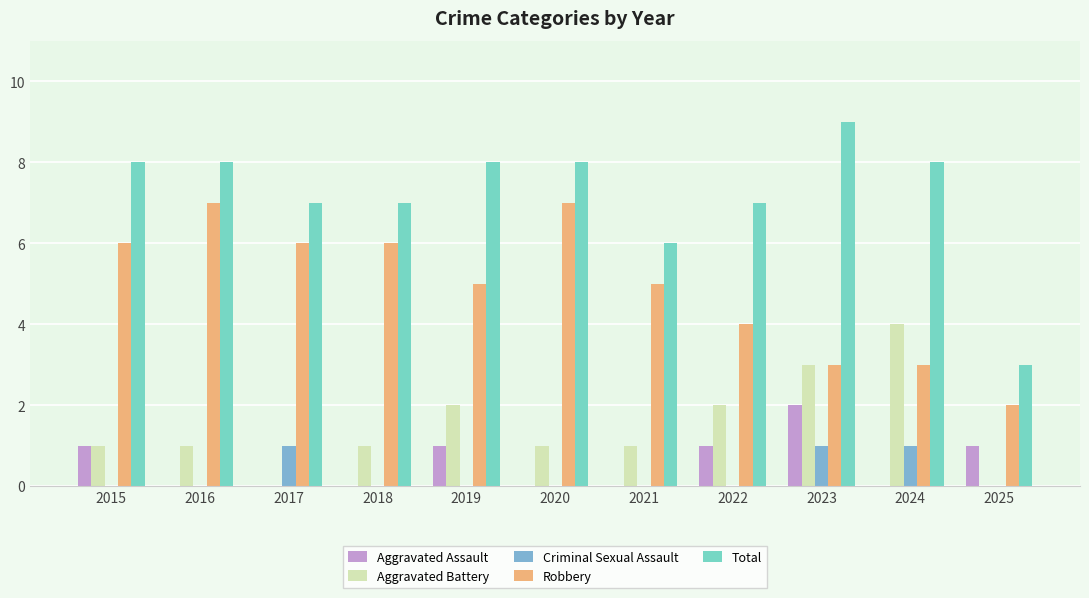

What is the difference between the Robbery values at 2022 and 2020?

3